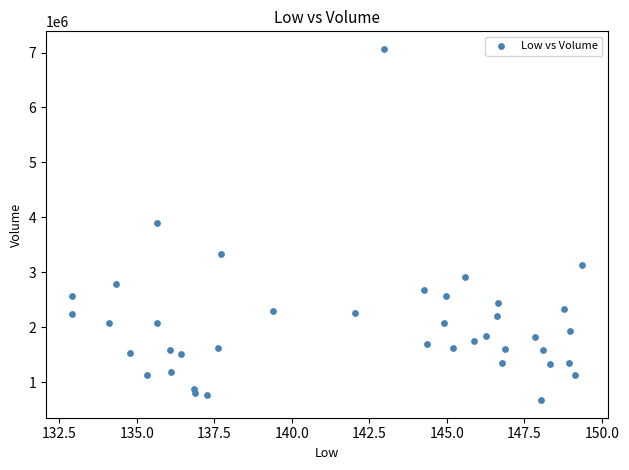

What is the range of Y values (max minus min)?

6393700